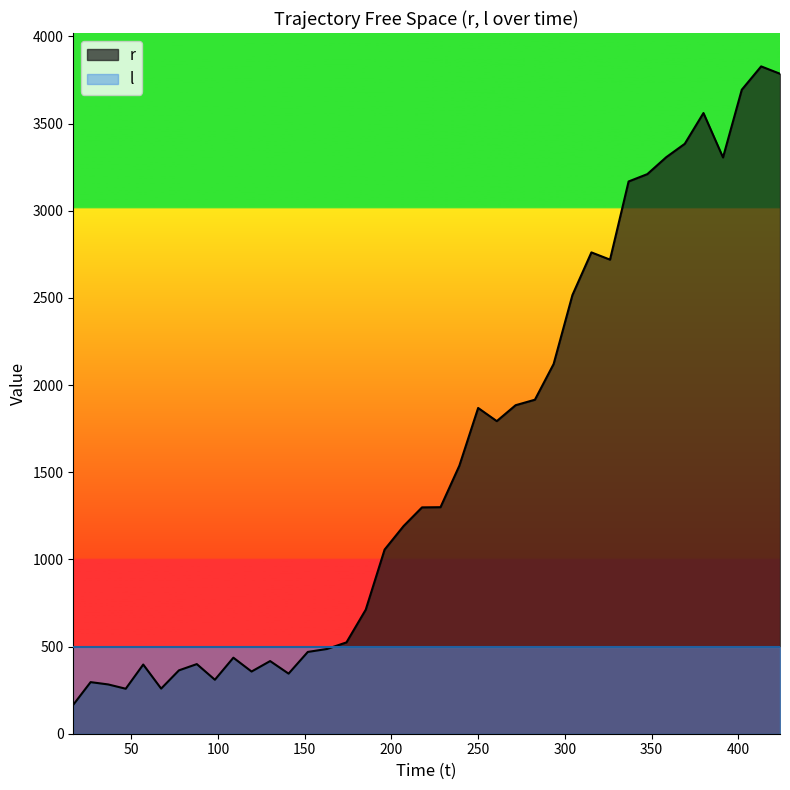

What is the difference between the values at 369.101444 and 36.774529?

3101.5